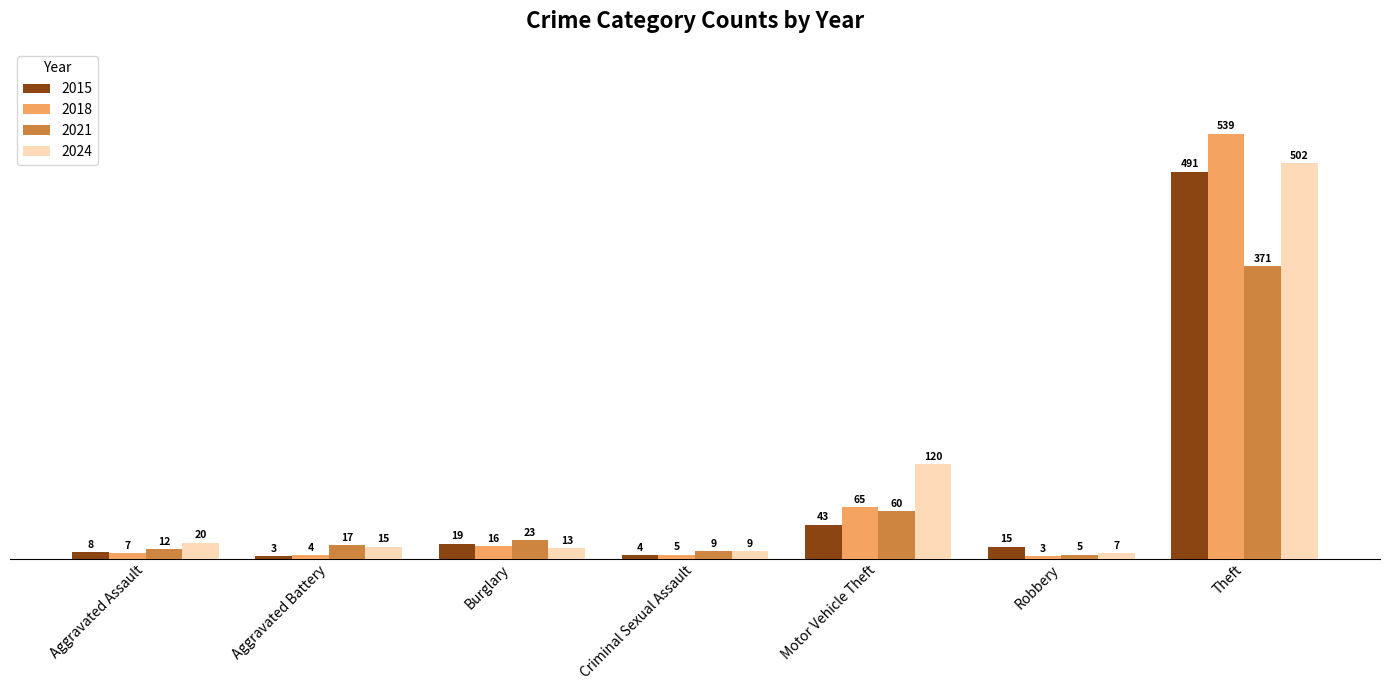

What is the difference between the highest and lowest values at Burglary?

10